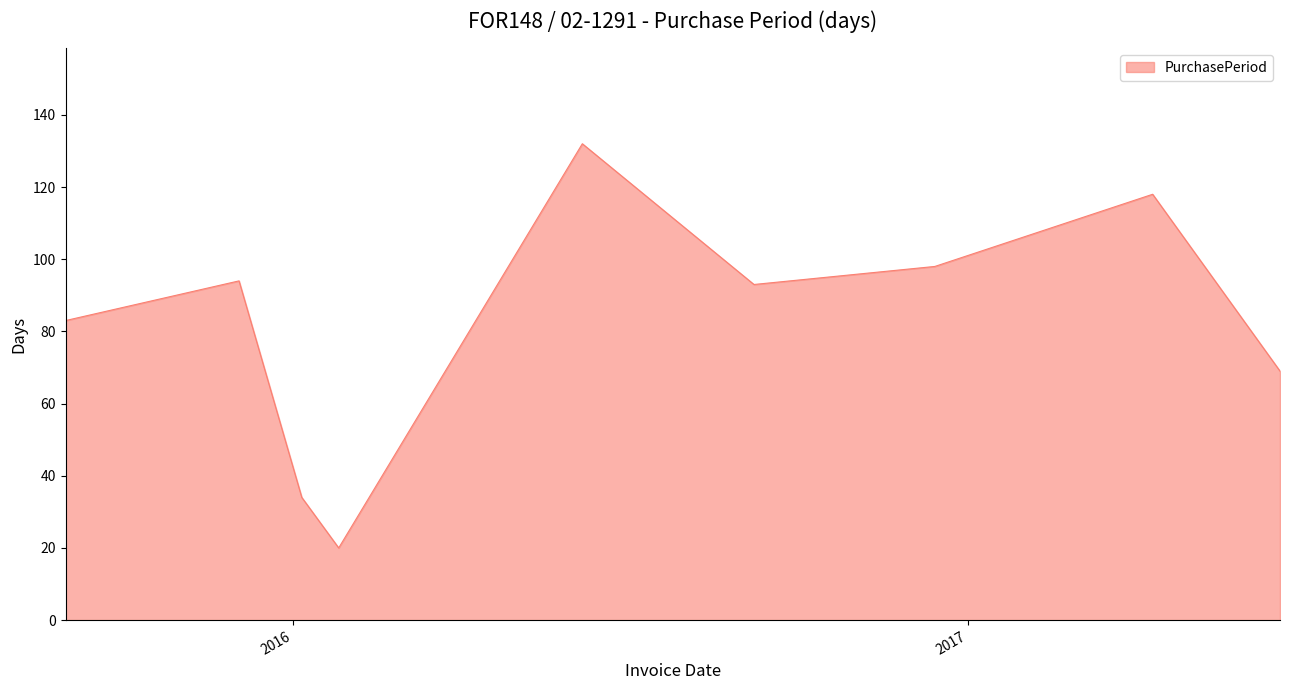

What is the maximum value shown in the chart?

132